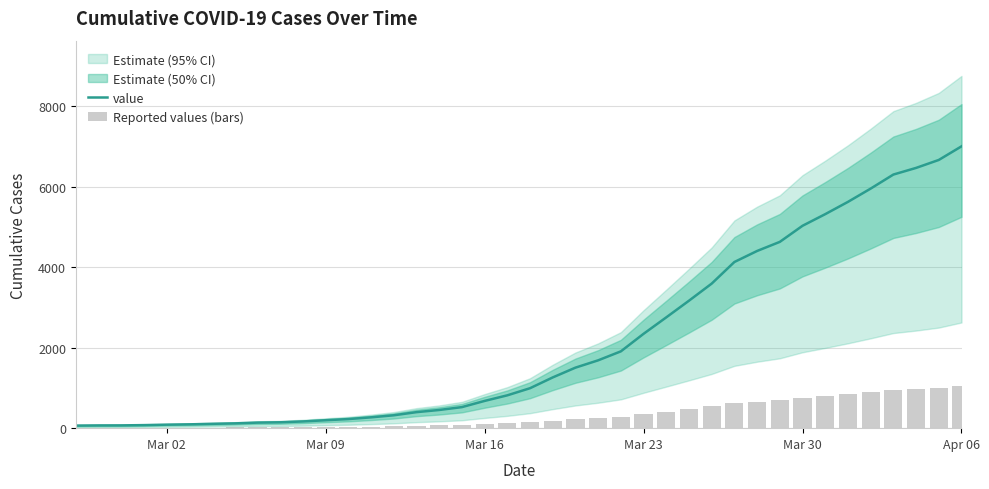

At which category does the chart reach its minimum across all series?

Mar 02